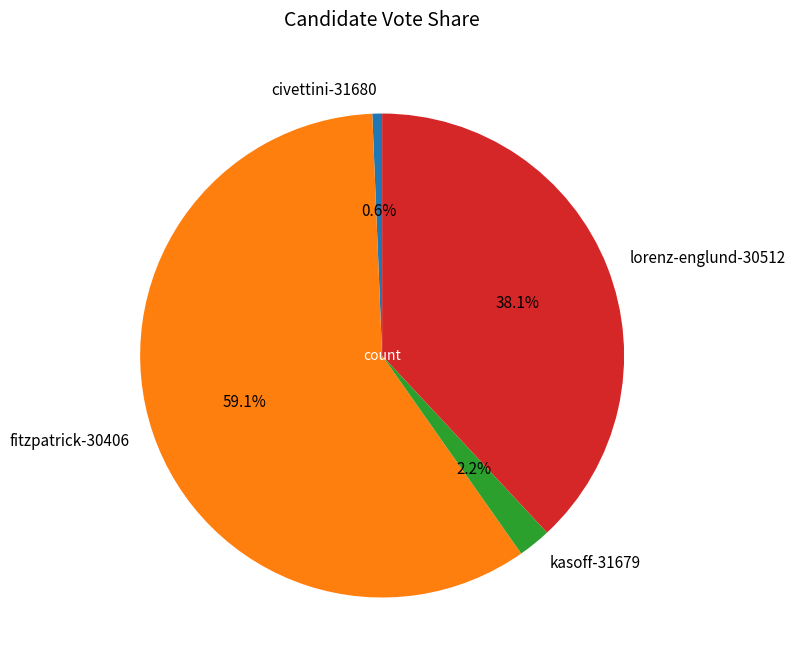

True or false: fitzpatrick-30406 accounts for 67% of the total.

False